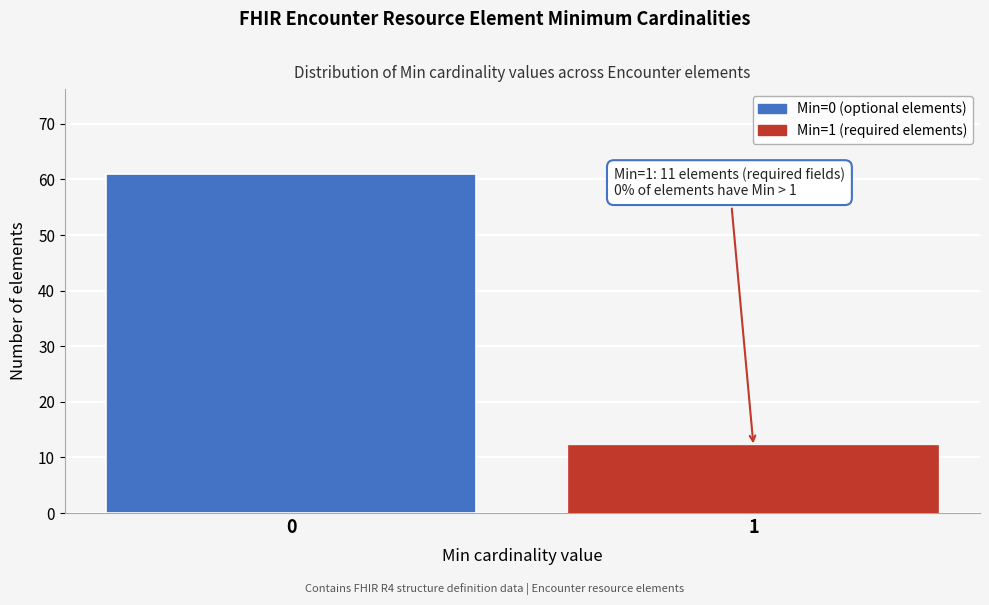

Reading left to right, what are all the values shown in this chart?

61	12